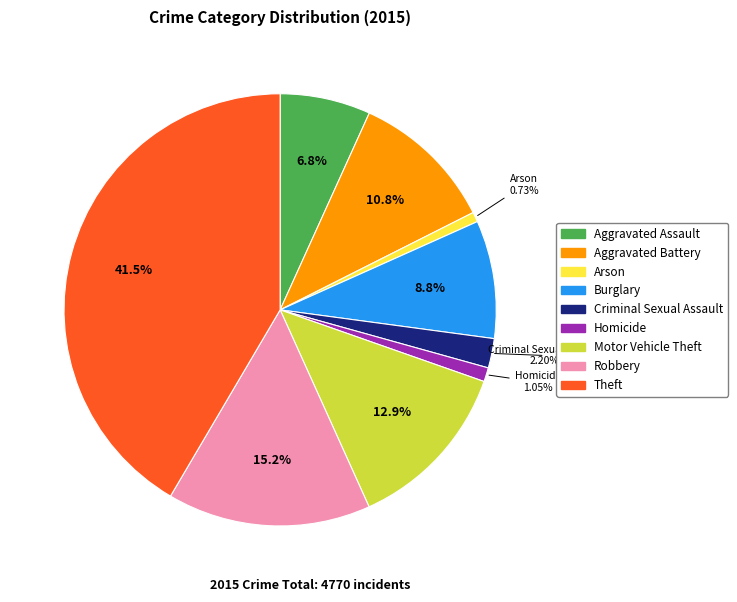

Between Theft and Aggravated Battery, which is larger?

Theft